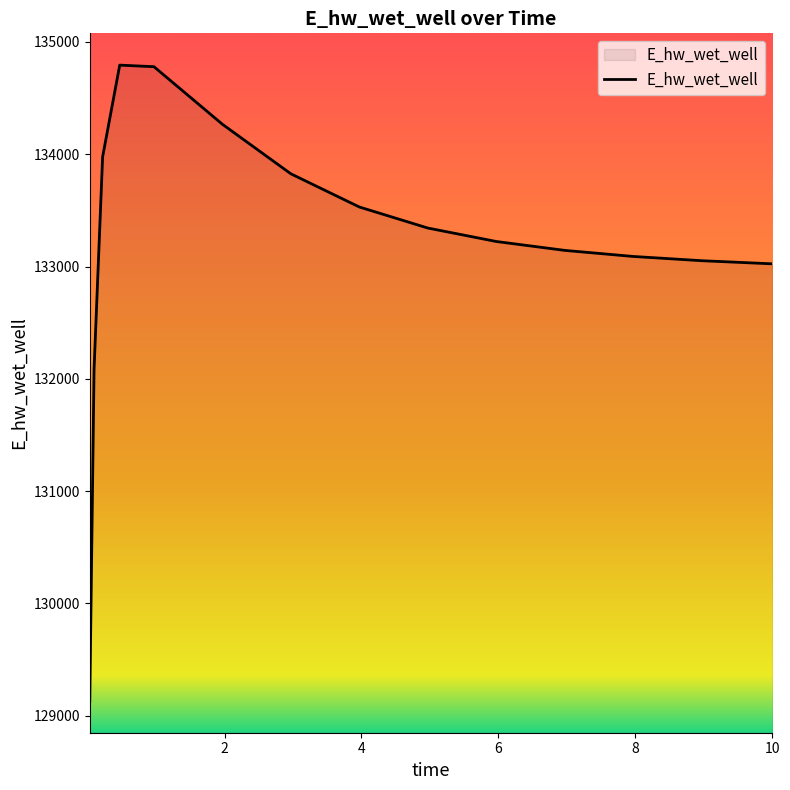

What is the minimum value shown in the chart?

129132.1